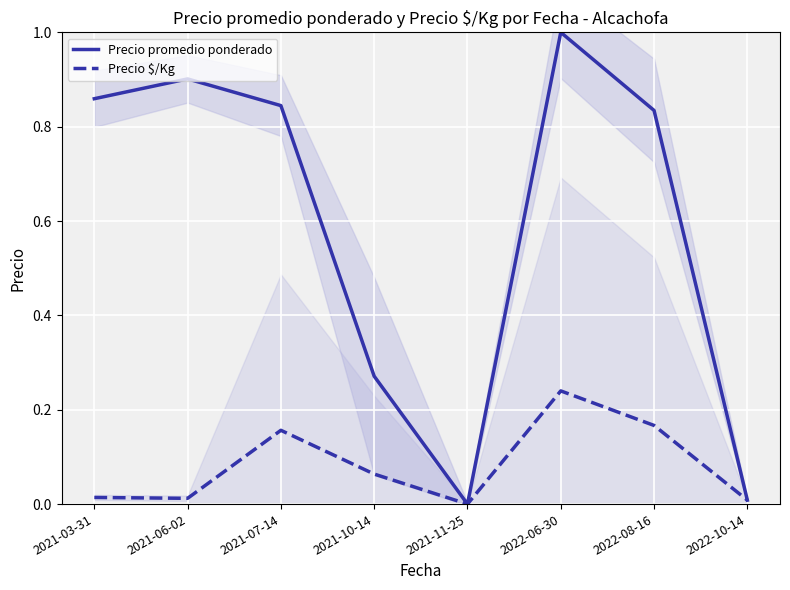

What are all the series names shown in the legend?

Precio promedio ponderado, Precio $/Kg